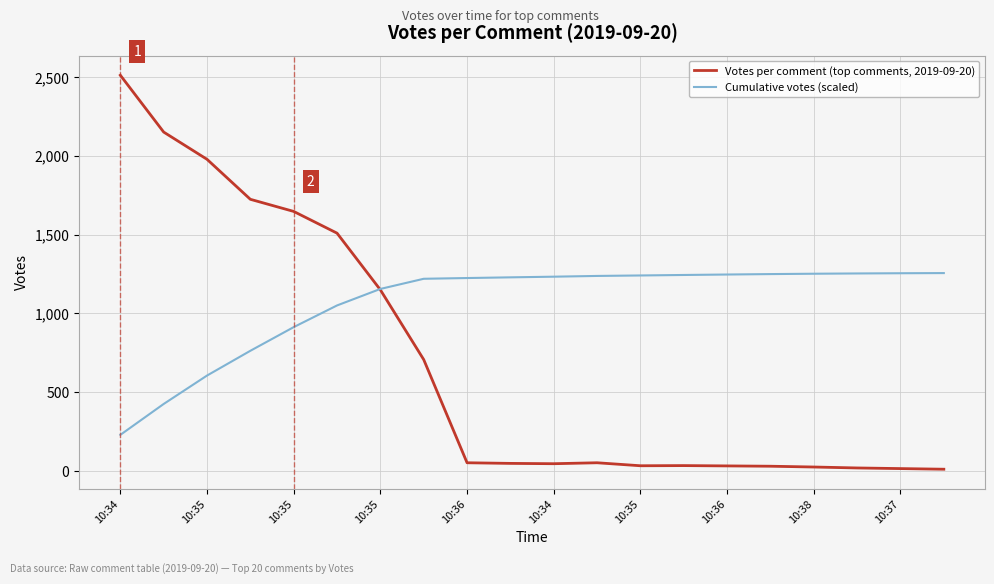

Which series has the widest spread of values?

Votes per comment (top comments, 2019-09-20)